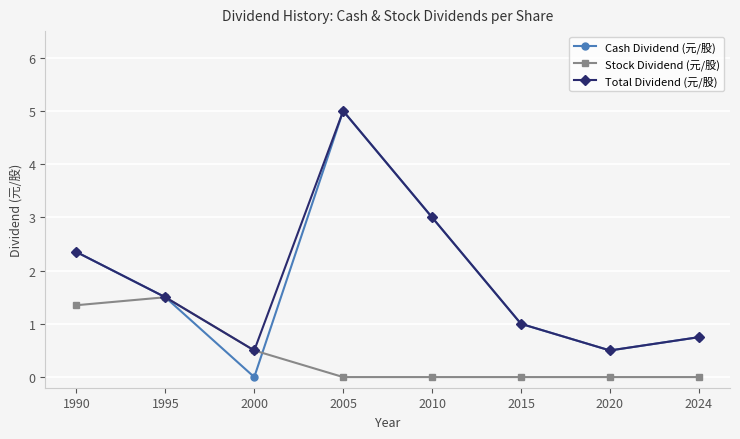

What is the value of the Cash Dividend (元/股) point at the 2nd from the left?

1.5